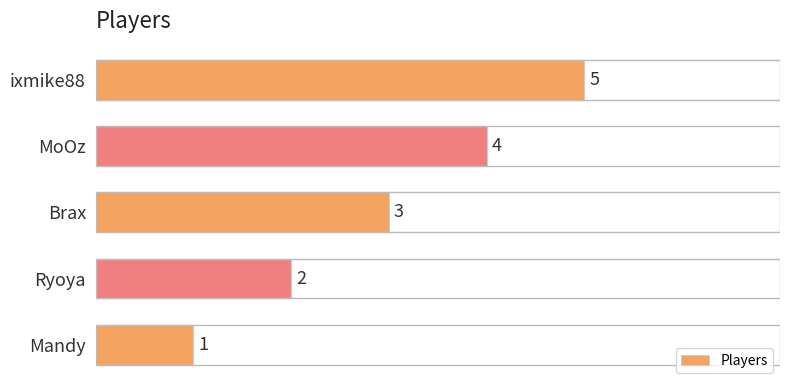

The chart shows a value of 5 at ixmike88. True or false?

True